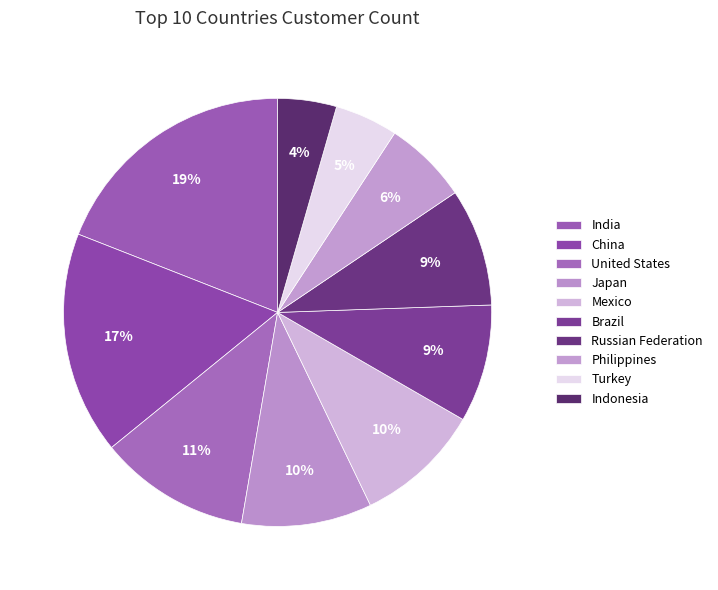

Which slice is the largest?

India